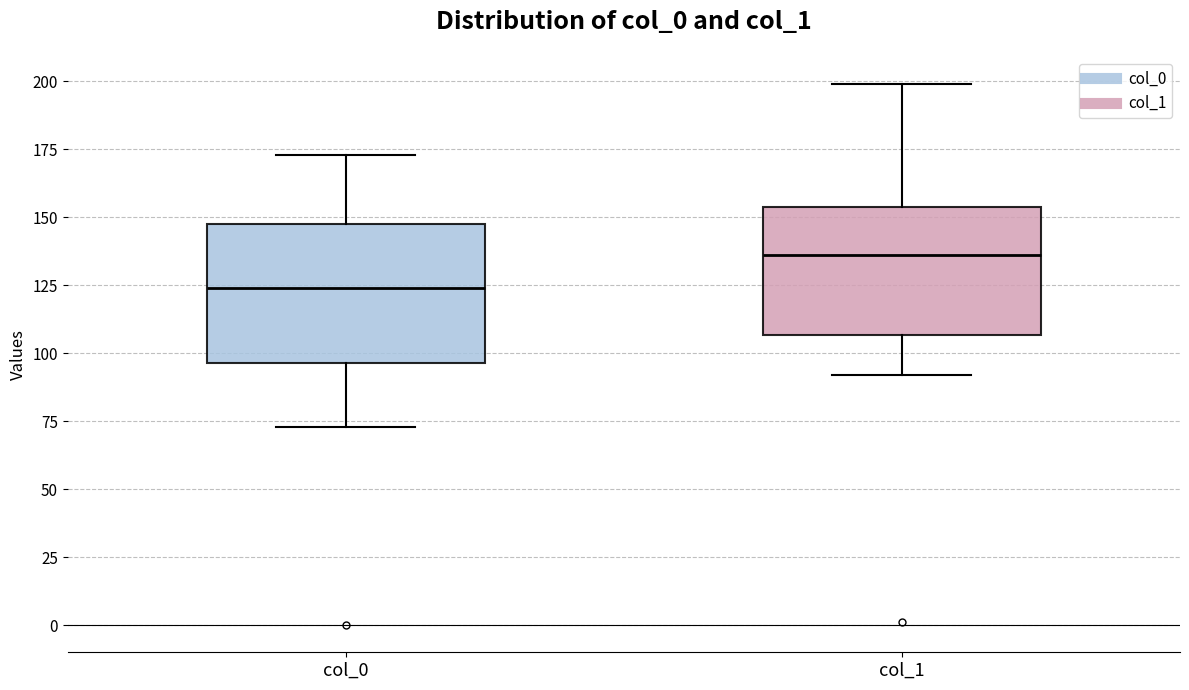

Reading left to right, read every box against the y-axis: the position of its median line, the range the box covers, and the ends of its whiskers. The values are not printed on the chart, so give them approximately, as read against the axis.

col_0: median 125, box 95 to 150, whiskers 75 to 175
col_1: median 135, box 105 to 155, whiskers 90 to 200